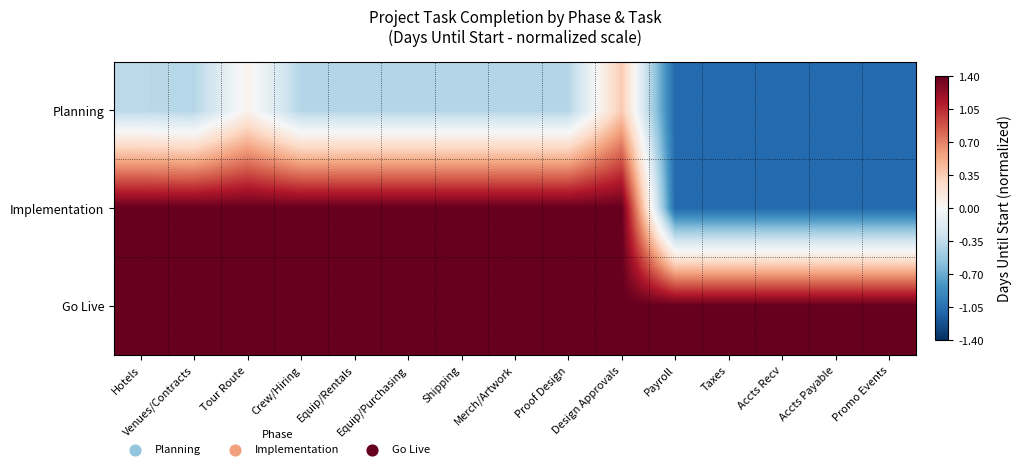

At how many categories does at least one series exceed 0?

15